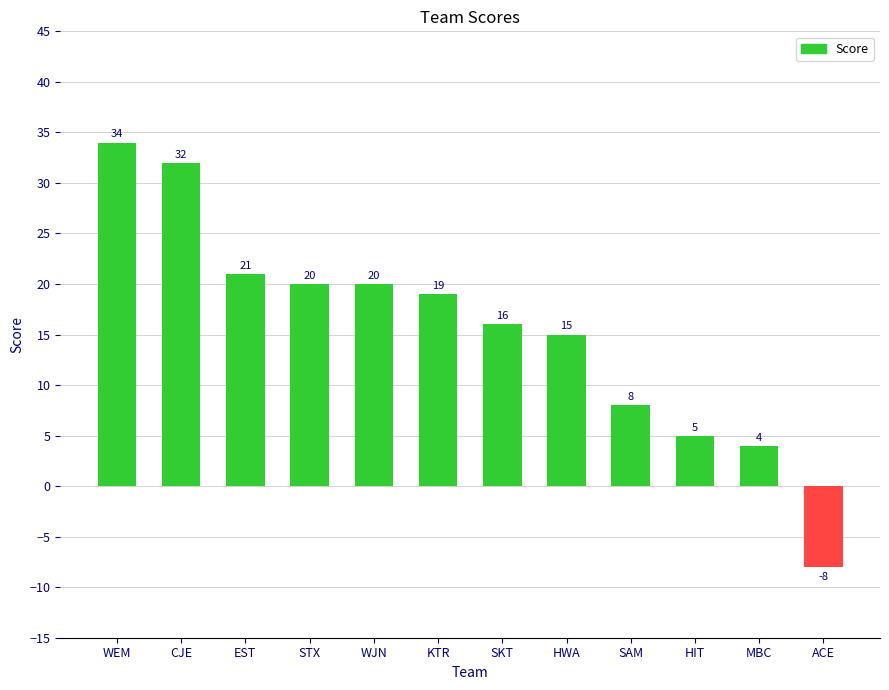

How many values are below 19?

6